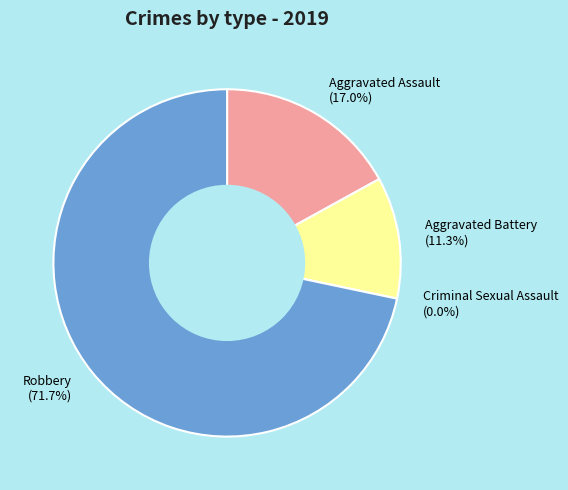

To the nearest percent, what is the average slice percentage?

25%